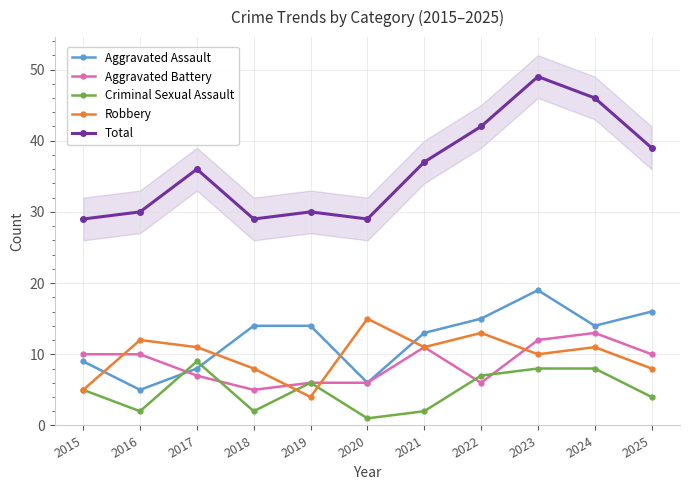

What is the spread (max minus min) of values at 2016?

28